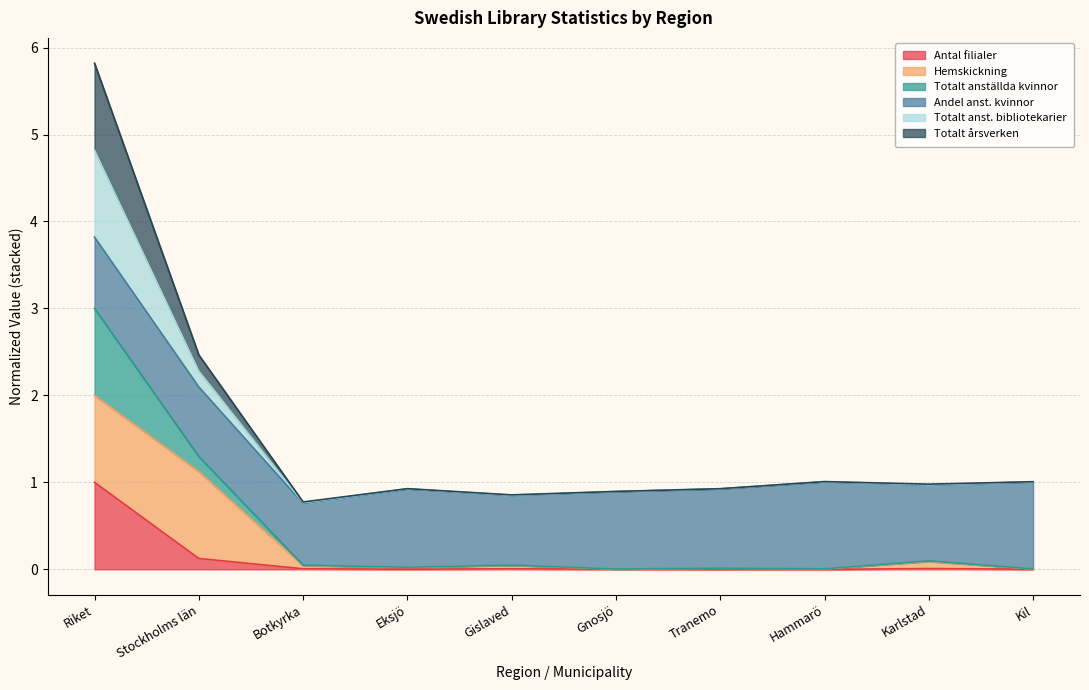

Which category has the highest value in the Antal filialer series?

Riket